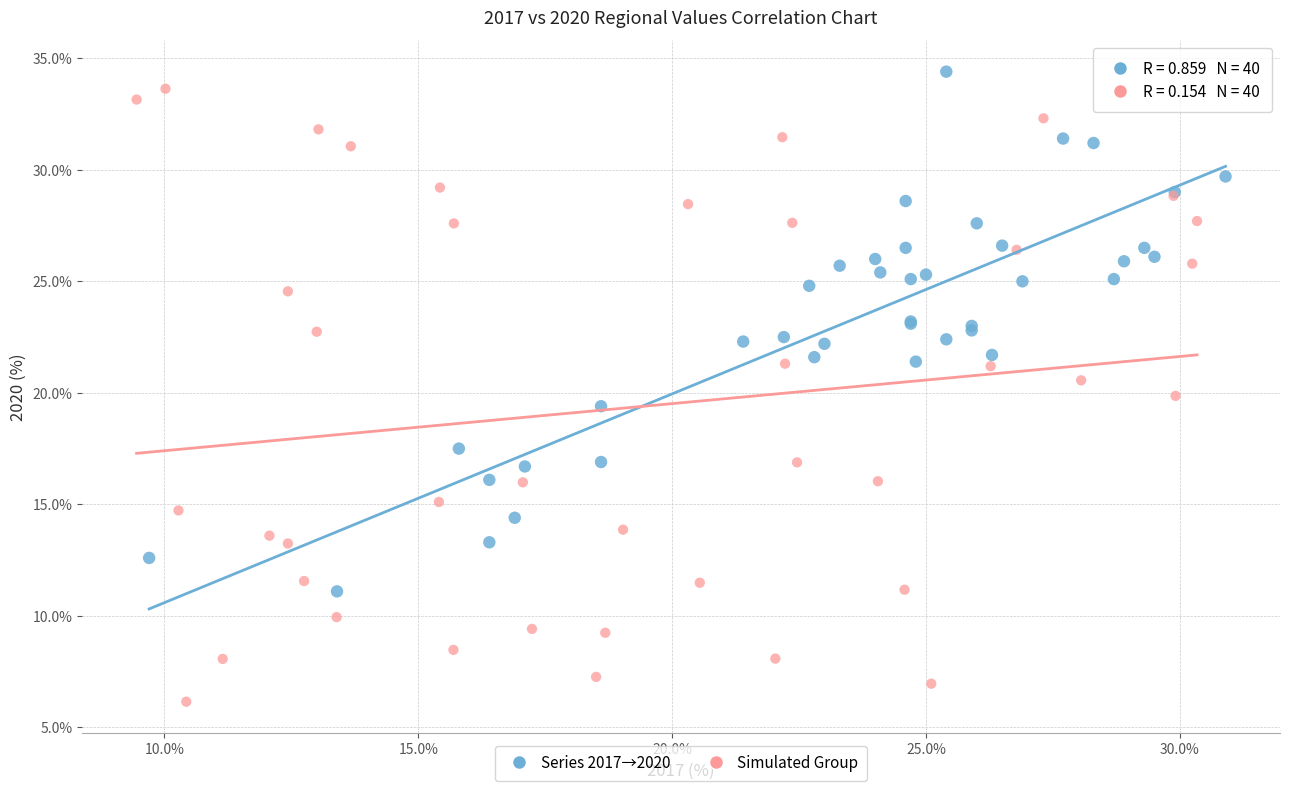

Which series contains the lowest Y value?

Simulated Group